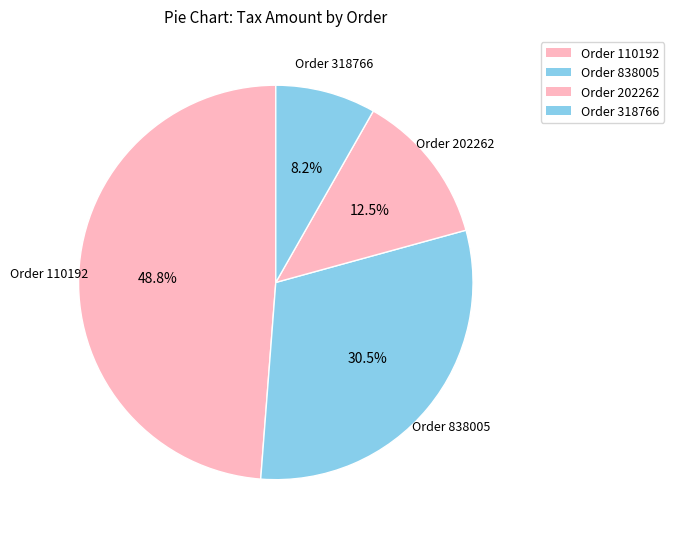

Count the number of slices in the pie.

4